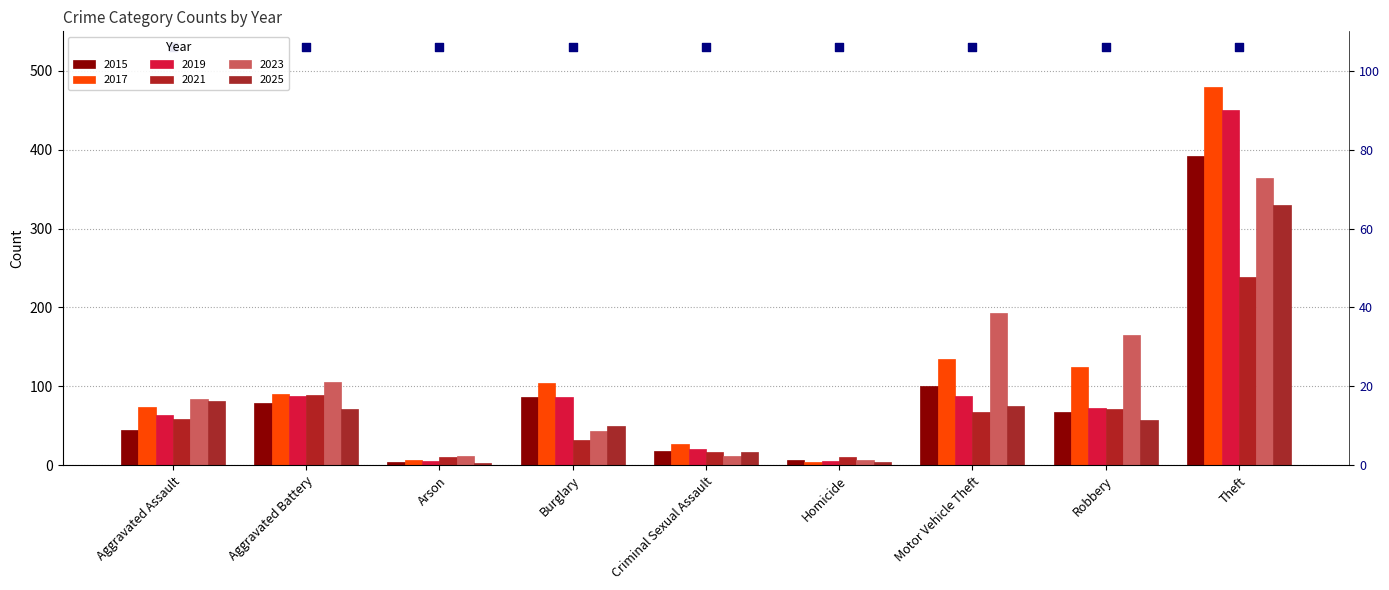

Which series has the largest total across all categories?

2017